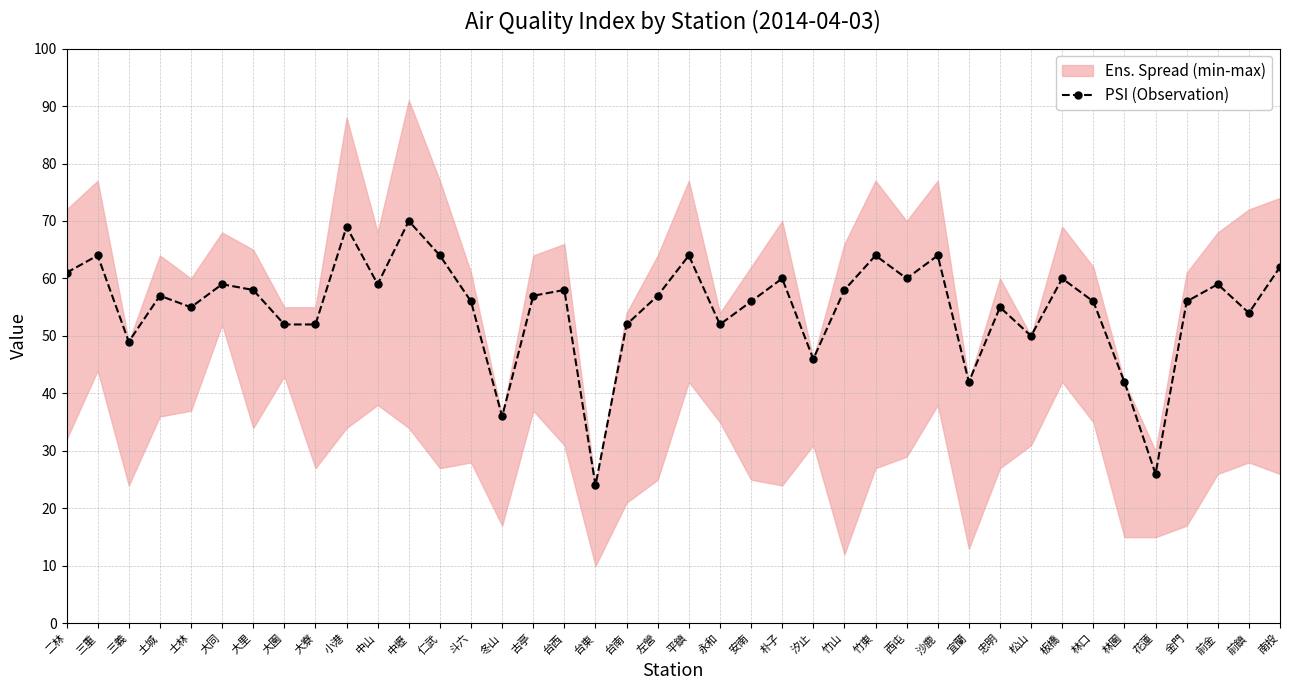

How many lines are shown in the chart?

1